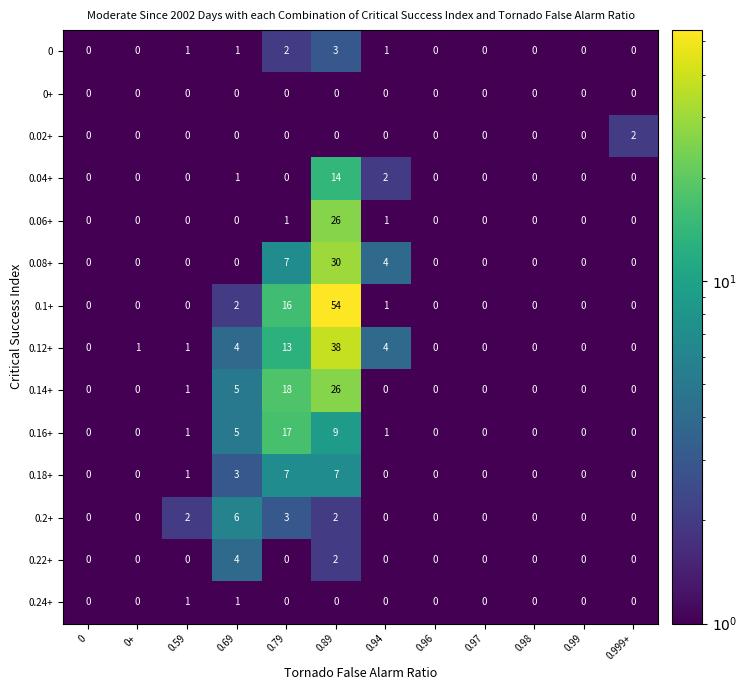

Which series has the largest total across all categories?

0.1+